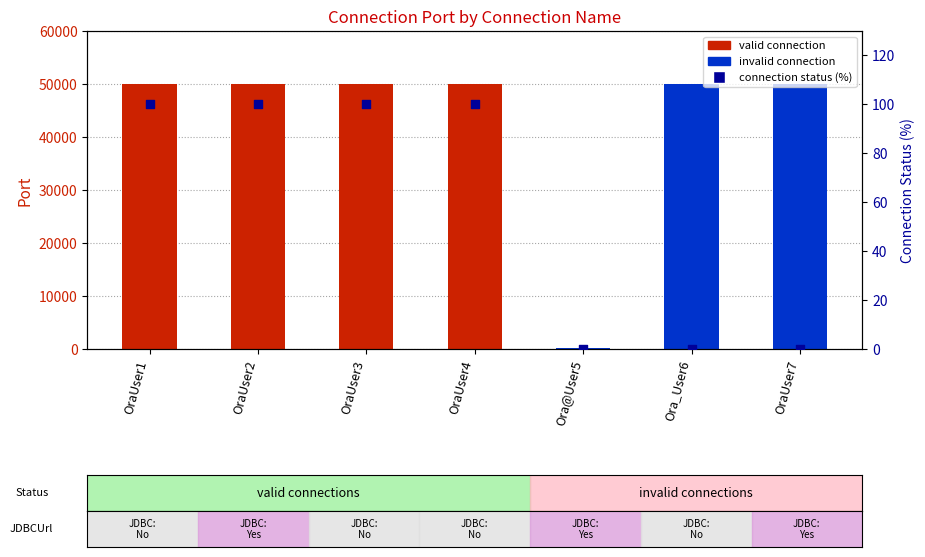

What is the change in value from OraUser4 to Ora_User6?

-100